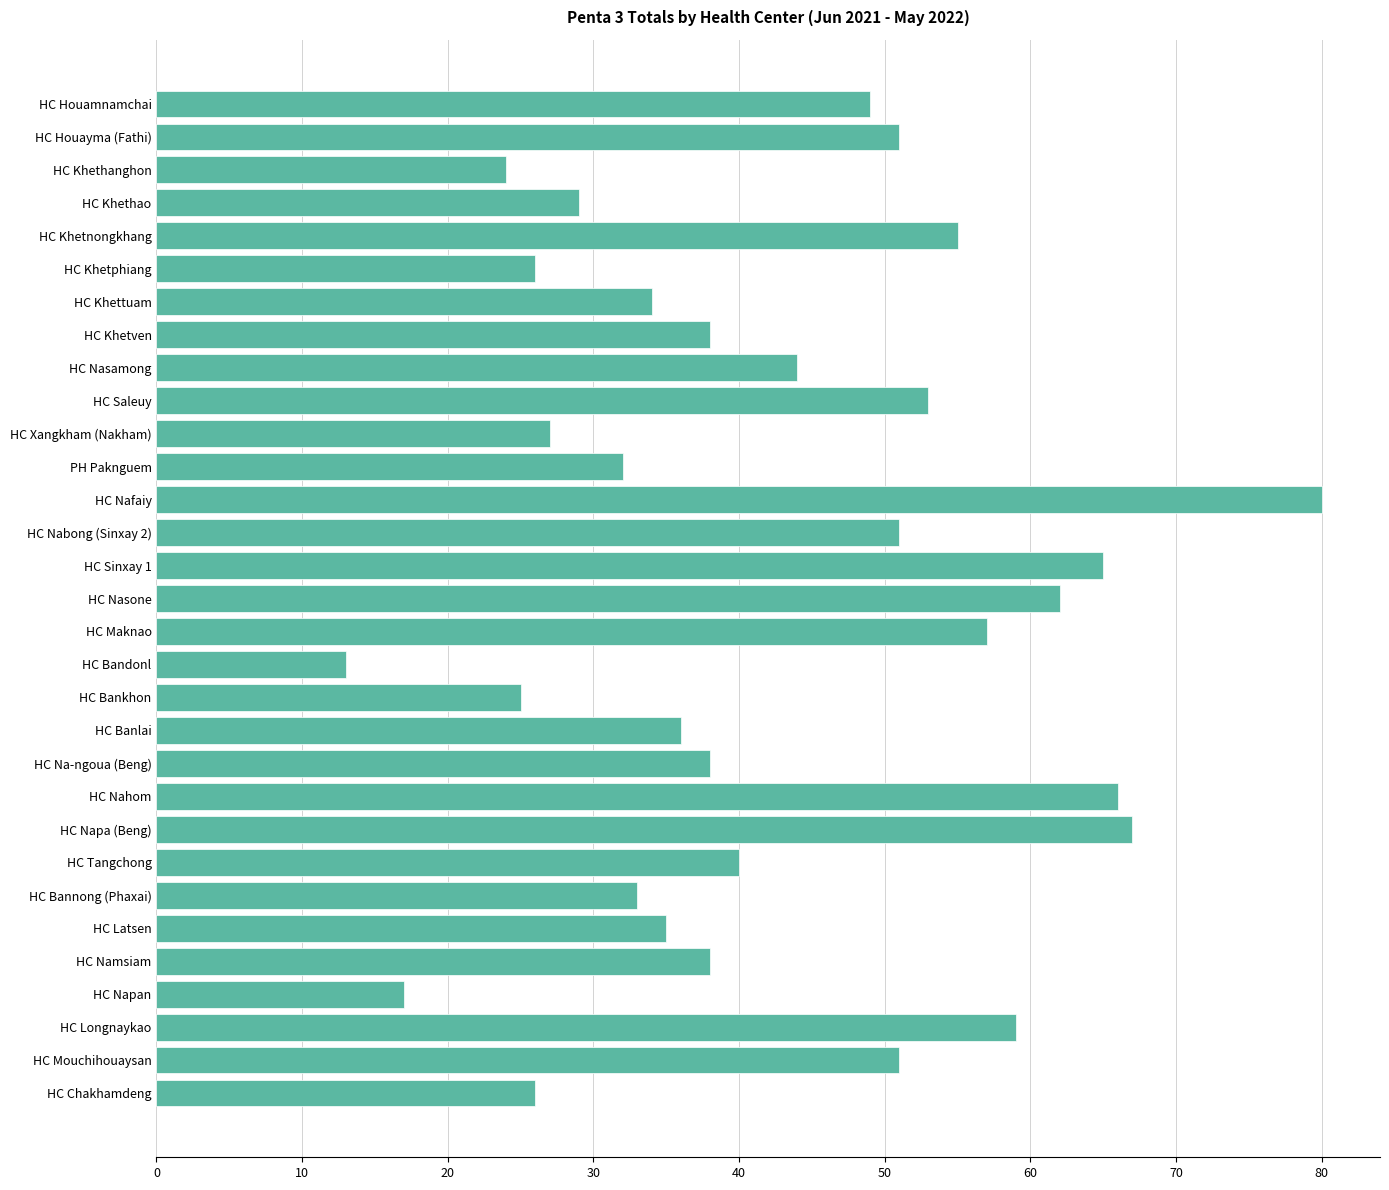

What is the sum of the values at HC Houayma (Fathi) and HC Bankhon?

76